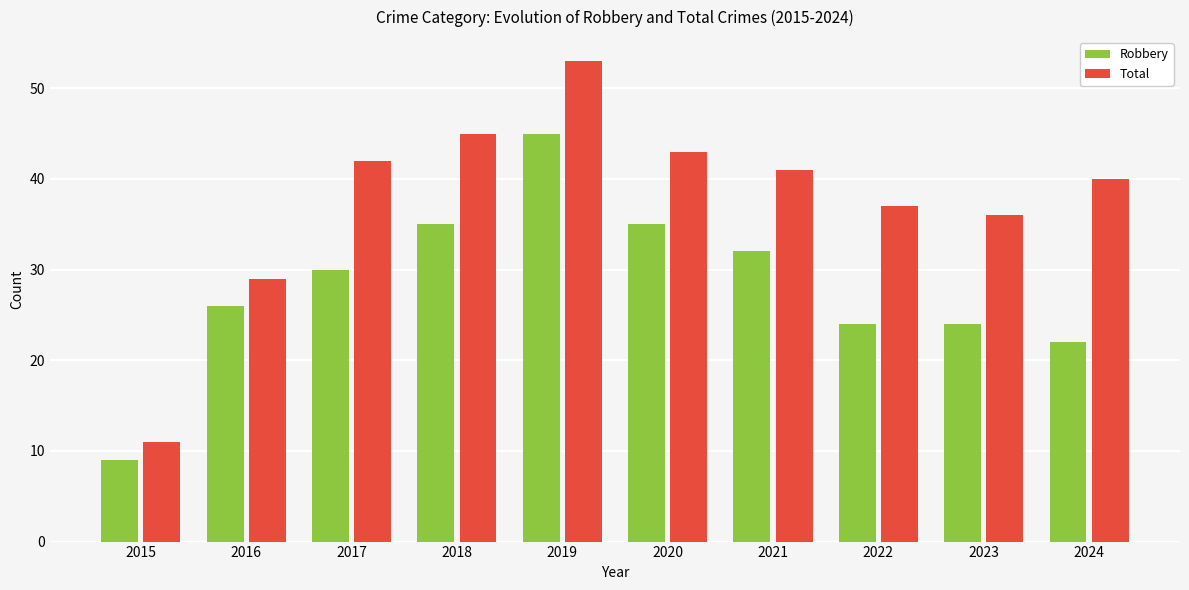

What is the approximate value of Total at 2017, to the nearest 5?

40